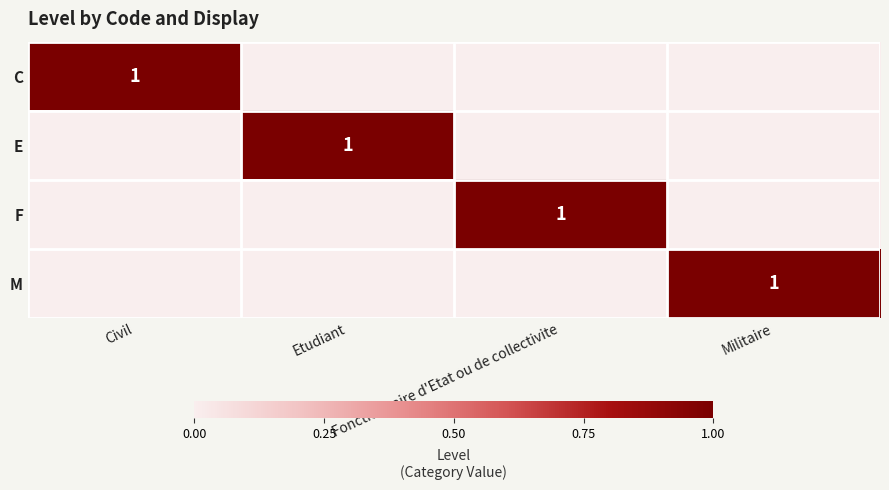

The F series shows 1 at Fonctionnaire d'Etat ou de collectivite. True or false?

True